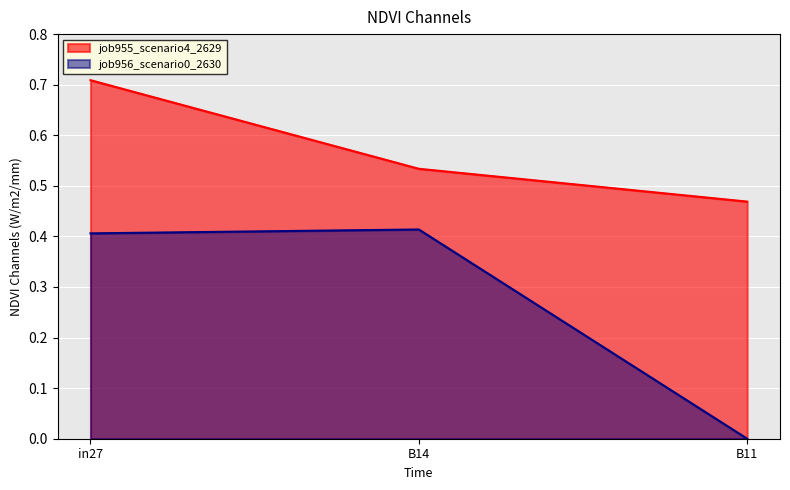

What are all the series names shown in the legend?

job955_scenario4_2629, job956_scenario0_2630